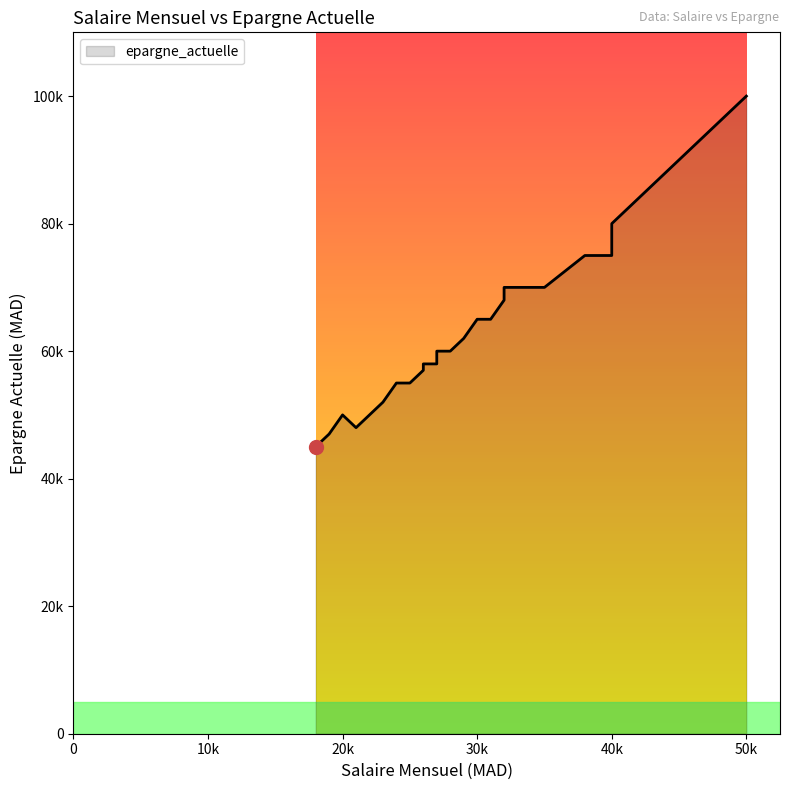

The value at 29000 is 62000. True or false?

True